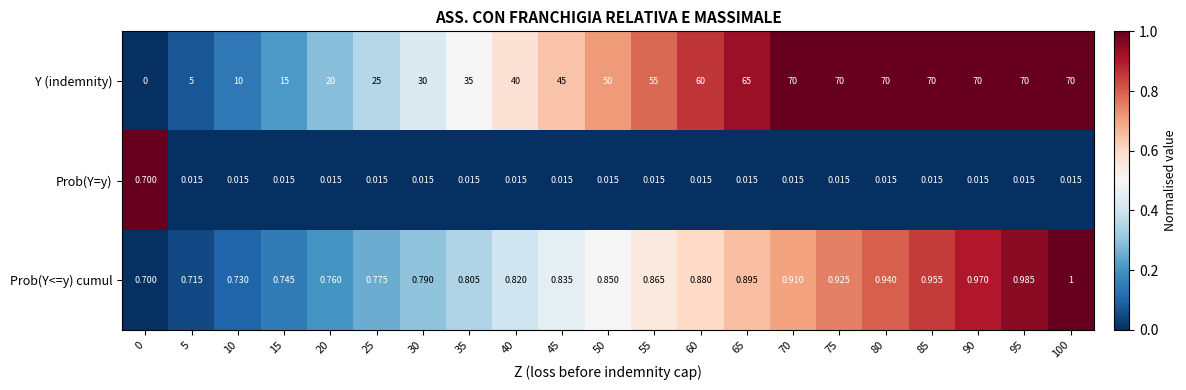

List the series in order of their peak value, highest first.

Y (indemnity), Prob(Y<=y) cumul, Prob(Y=y)